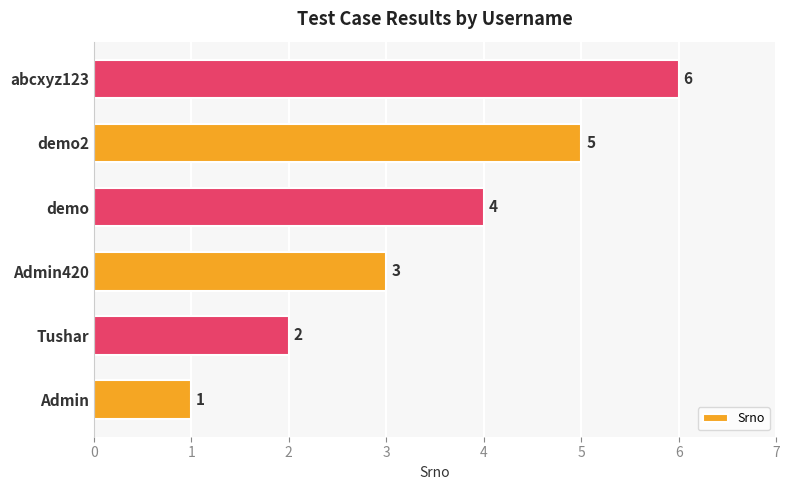

Between Tushar and Admin, which is larger?

Tushar